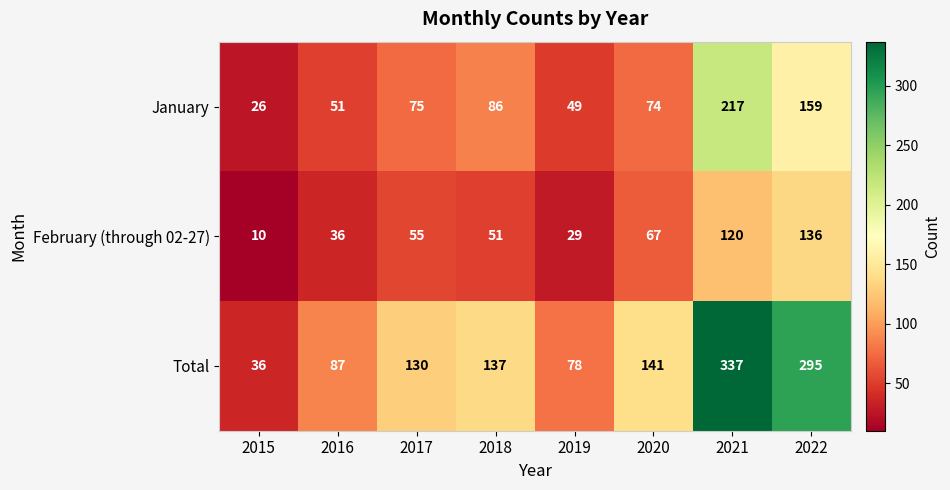

The value of February (through 02-27) at 2018 is 51. True or false?

True